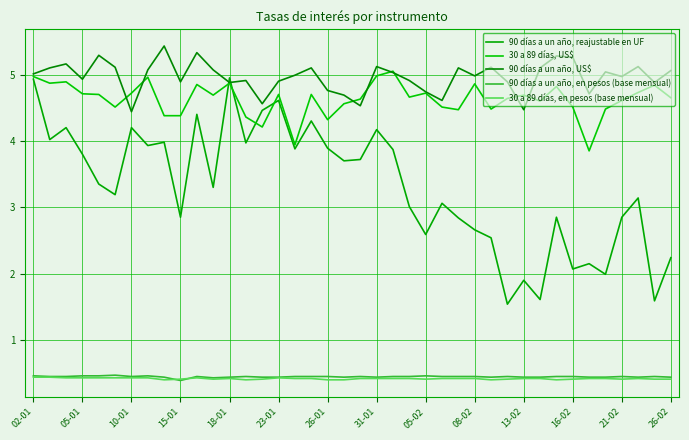

How many lines are shown in the chart?

5